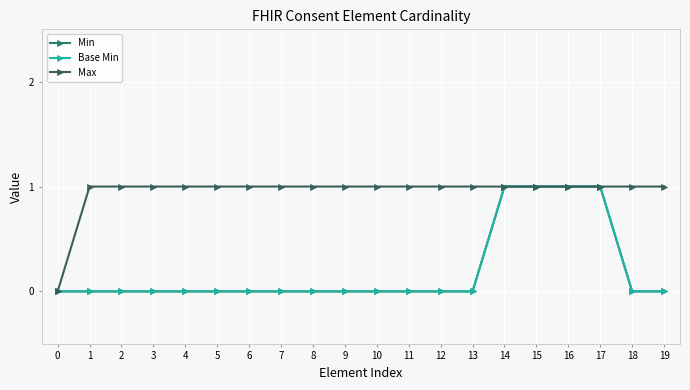

At how many categories does at least one series exceed 0?

19